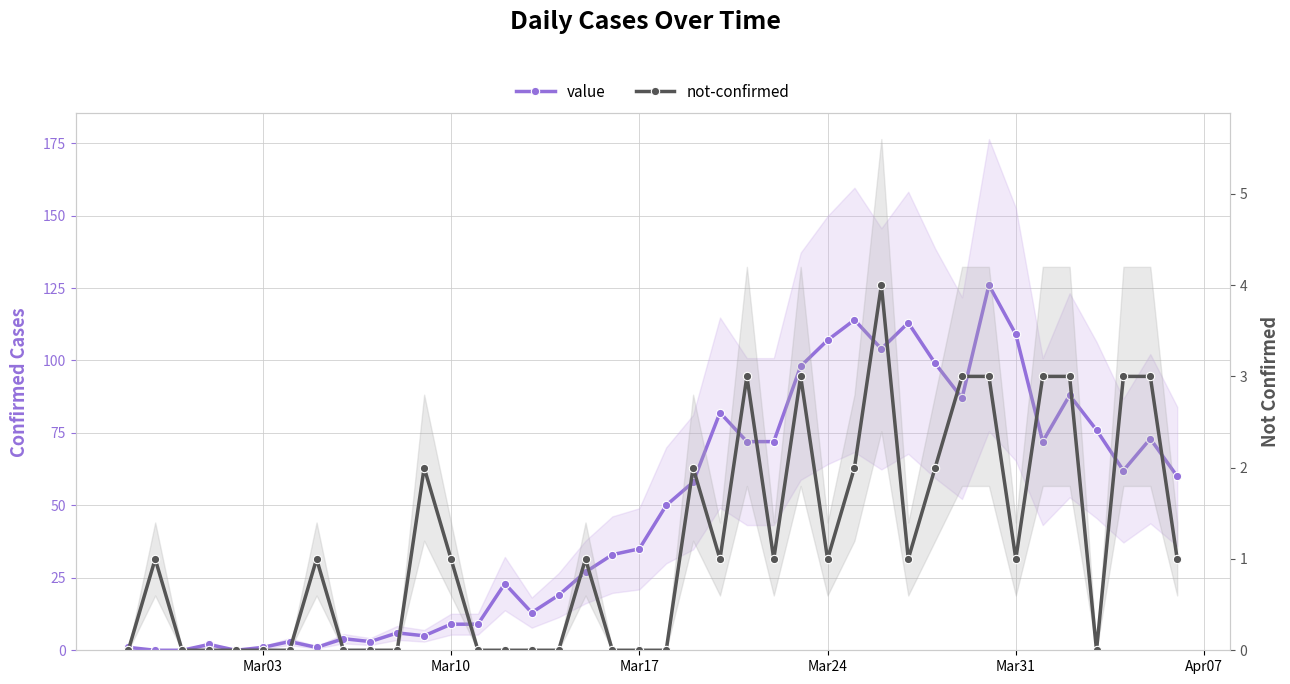

How many lines are shown in the chart?

2